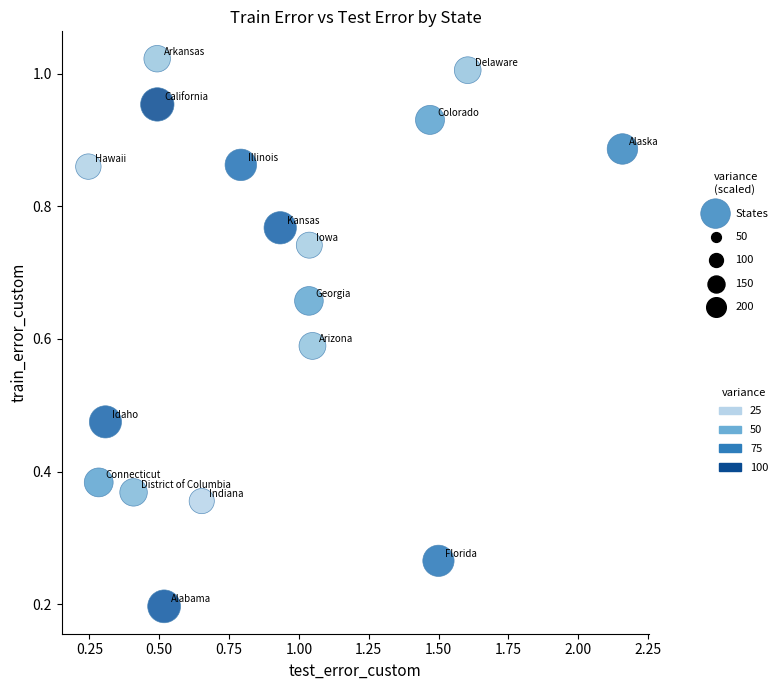

What is the range of X values (max minus min)?

1.9